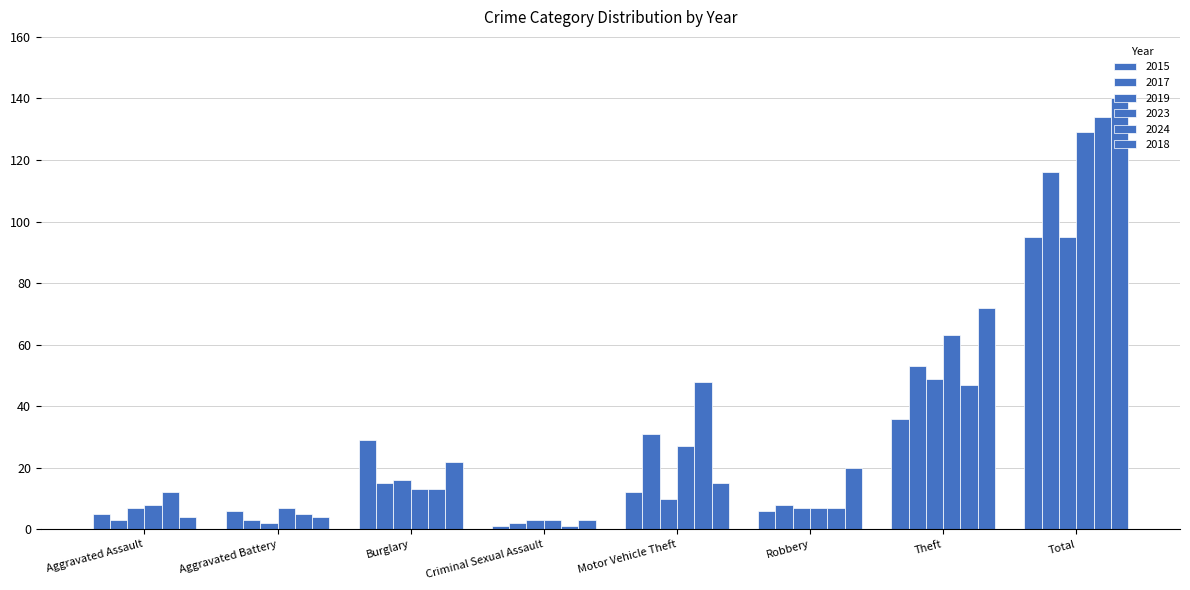

How many categories are shown in the chart?

8